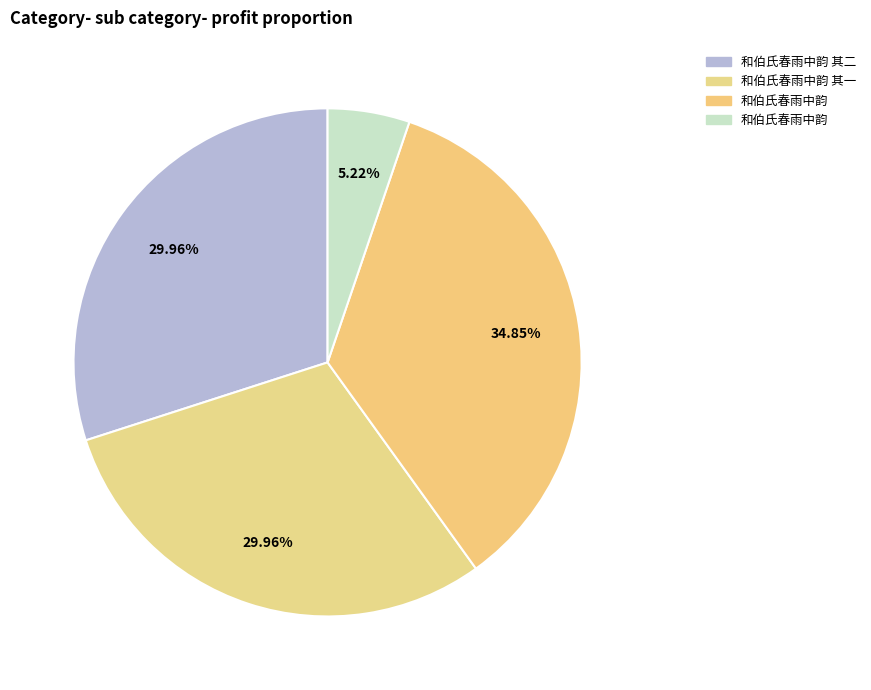

To the nearest percent, what is the difference between the largest and smallest slice percentages?

30%